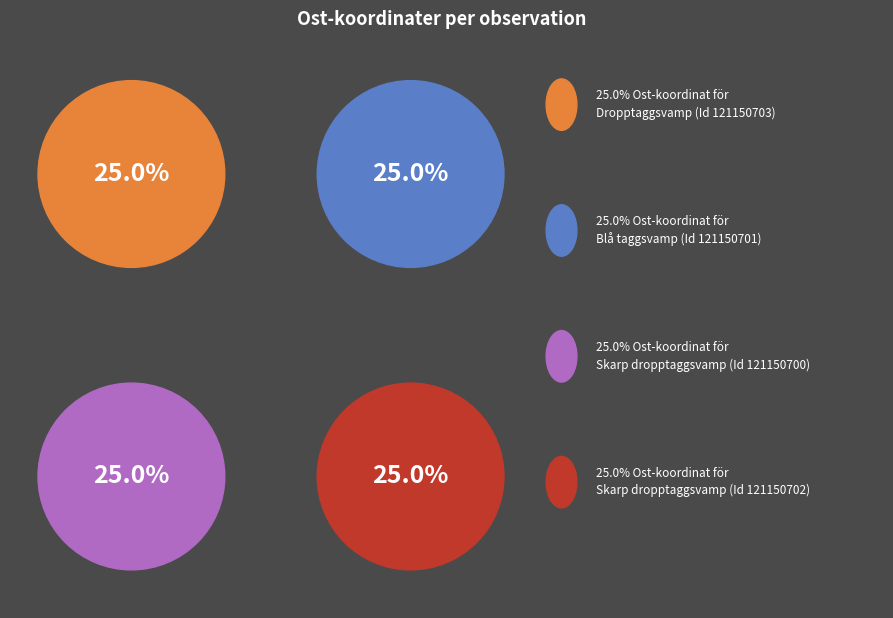

Is it true that Blå taggsvamp
(121150701) is 25% of the pie?

True